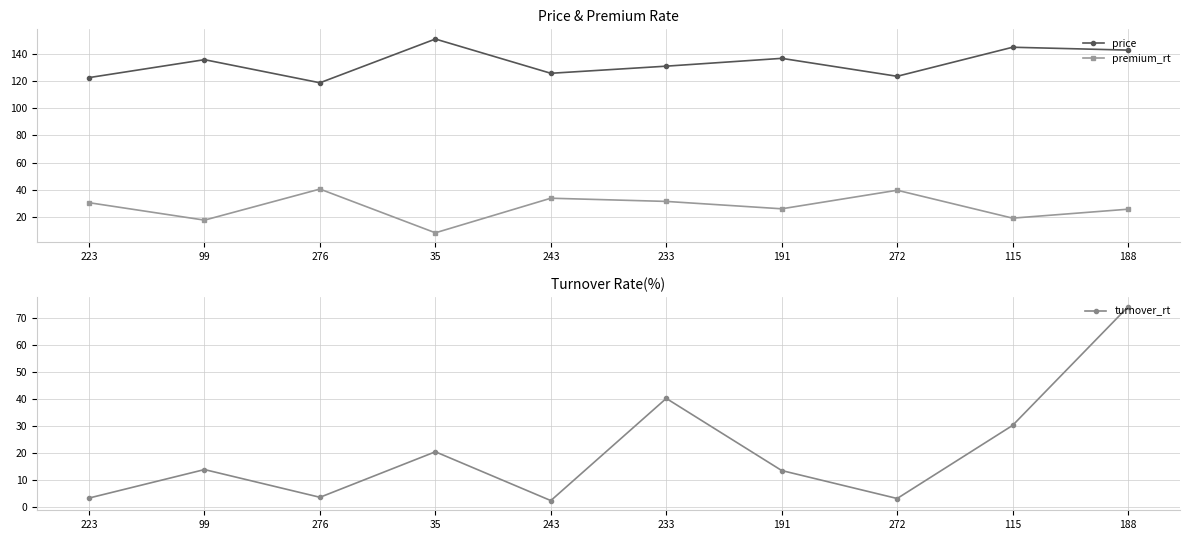

Which label corresponds to the smallest value in the chart?

243